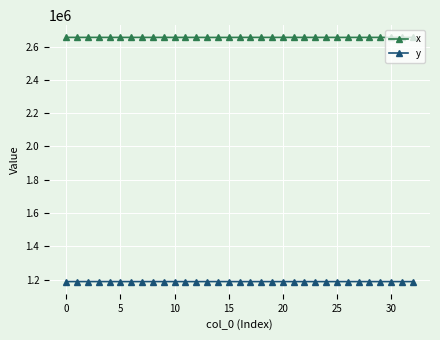

At how many categories does at least one series exceed 1608426?

33